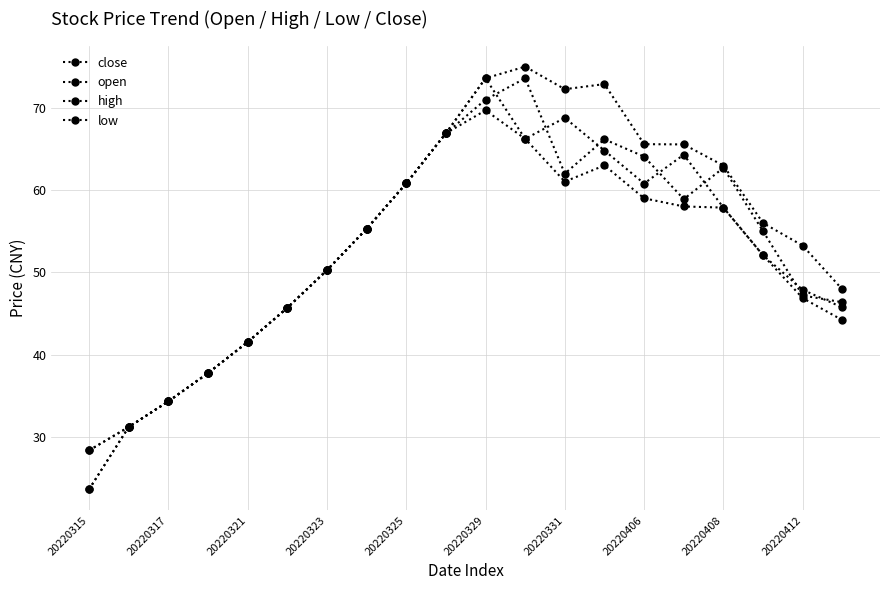

At how many categories does at least one series exceed 71?

4